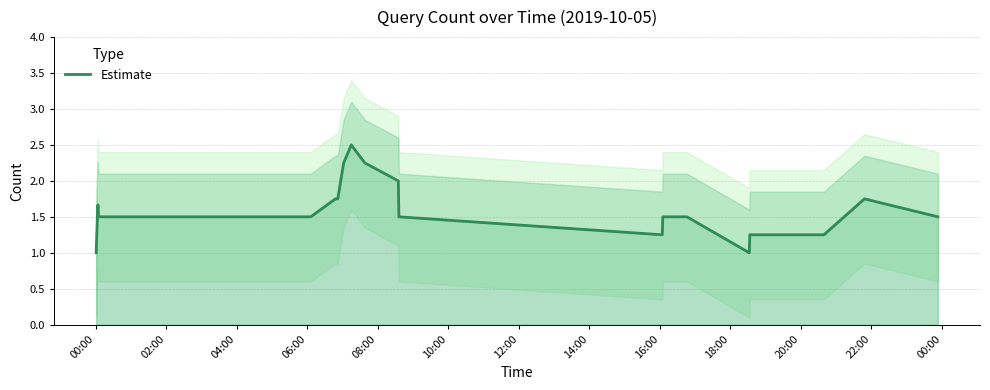

How many lines are shown in the chart?

1